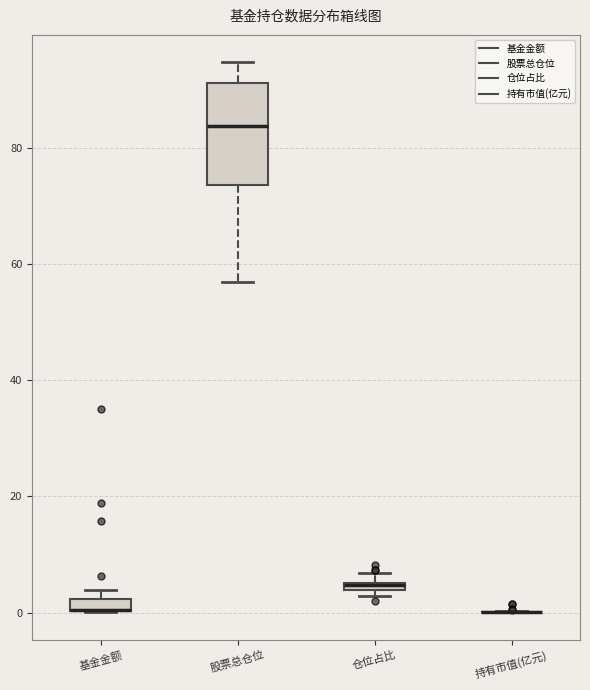

Which box is the tallest, from its lower edge to its upper edge?

股票总仓位